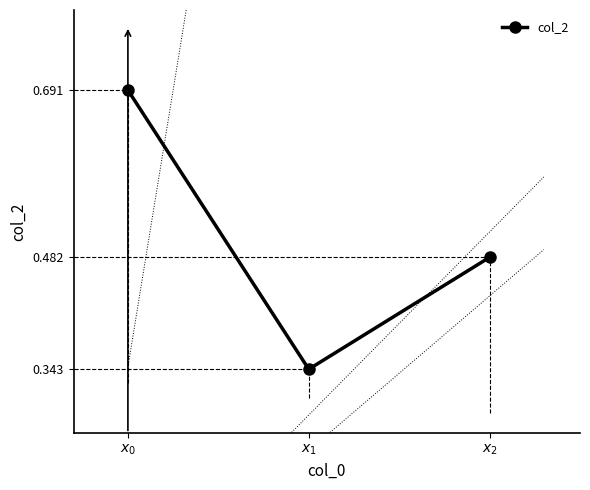

List the labels in order of value, largest first.

$x_0$, $x_2$, $x_1$